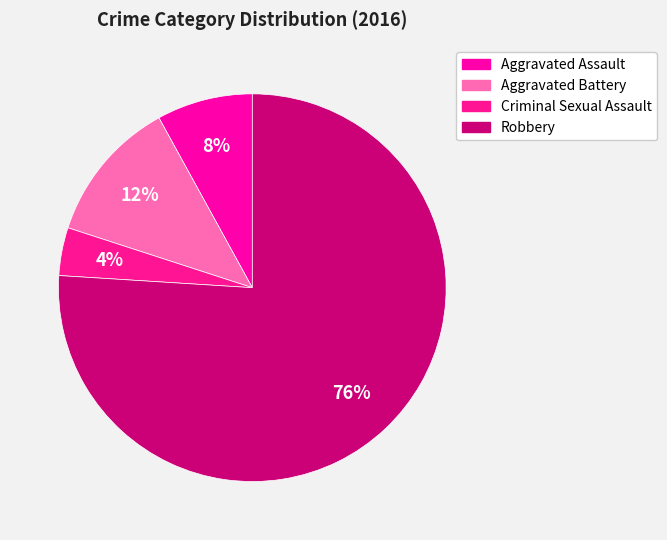

Rank the categories by value from lowest to highest.

Criminal Sexual Assault, Aggravated Assault, Aggravated Battery, Robbery